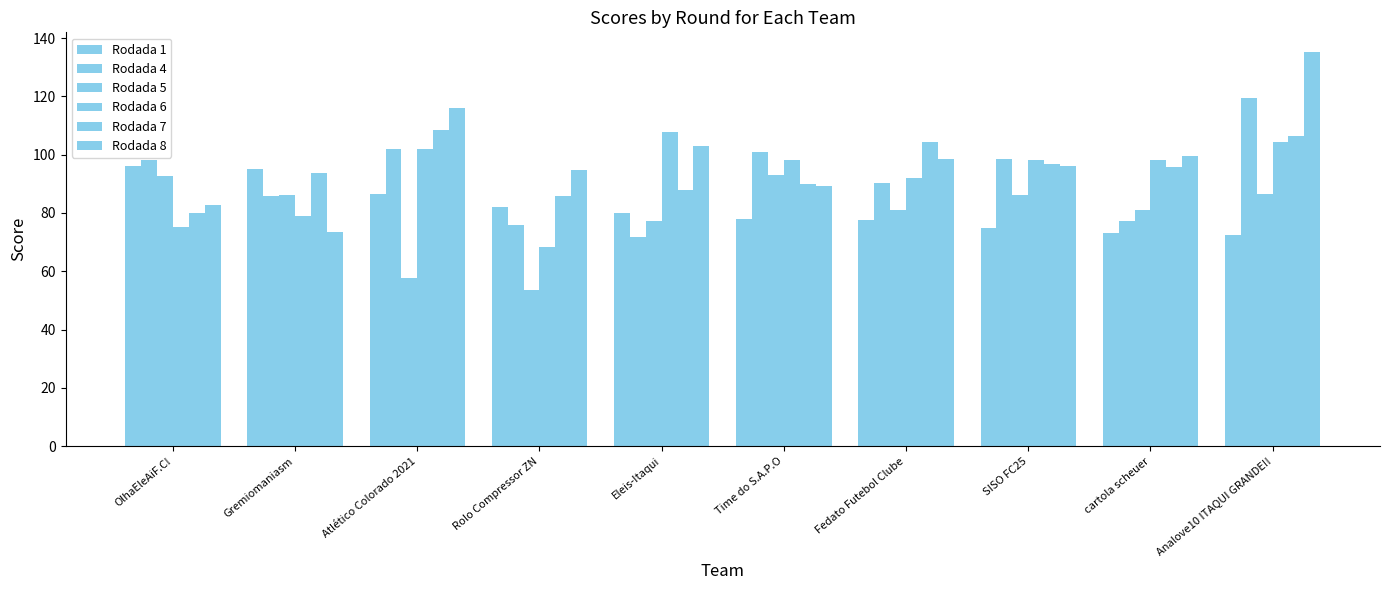

Count the number of categories in the chart.

10